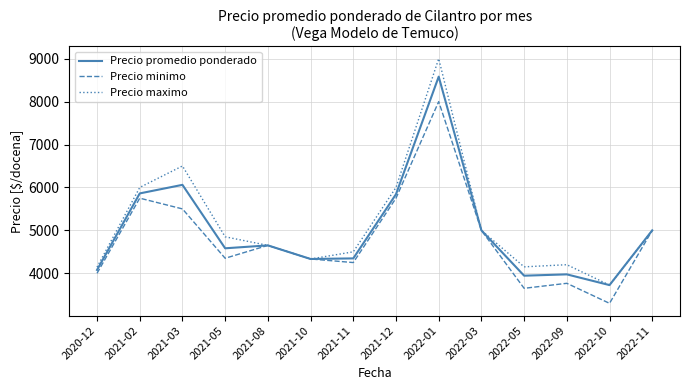

What is the total value across all series at 2021-03?

18060.5